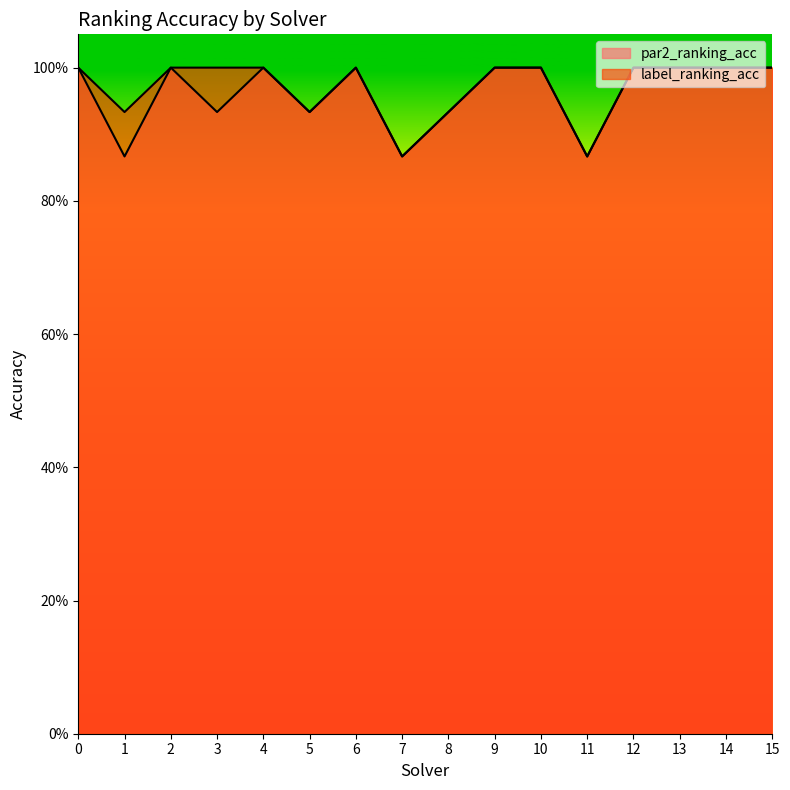

True or false: label_ranking_acc has a value of 1.0 at 4.

True